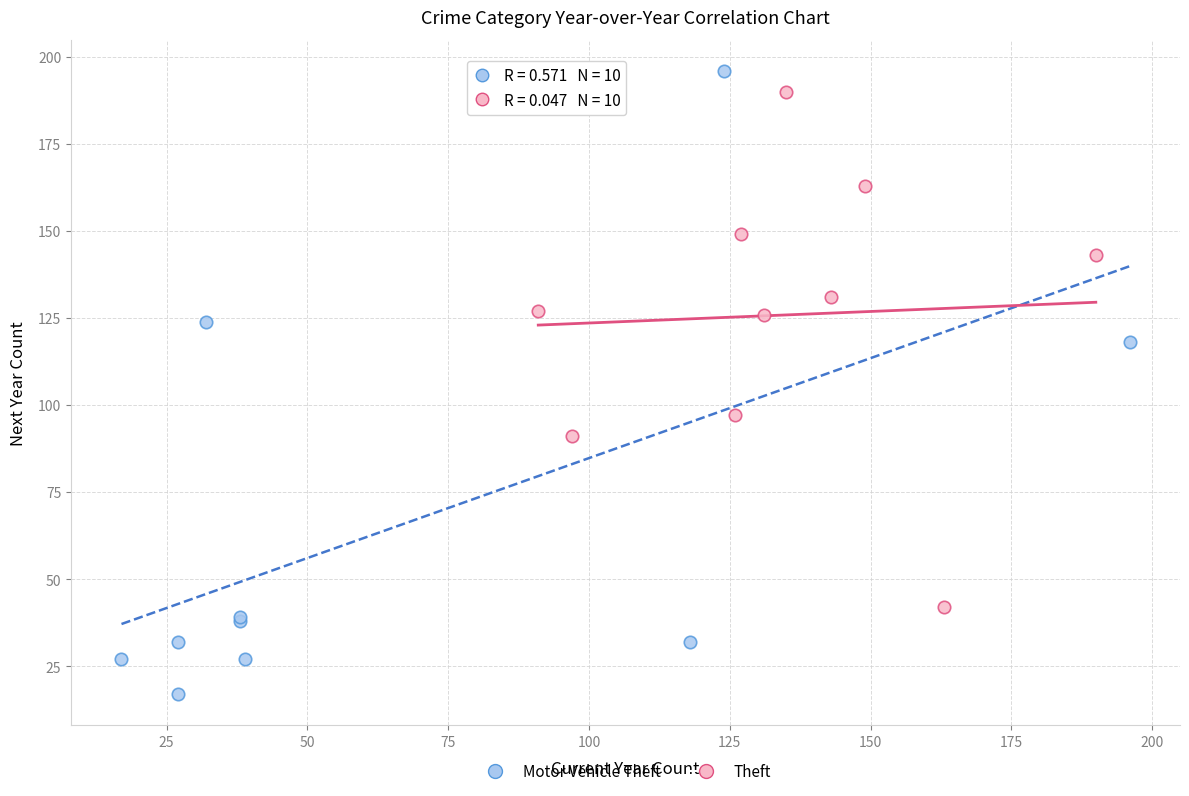

Which series contains the lowest Y value?

Motor Vehicle Theft